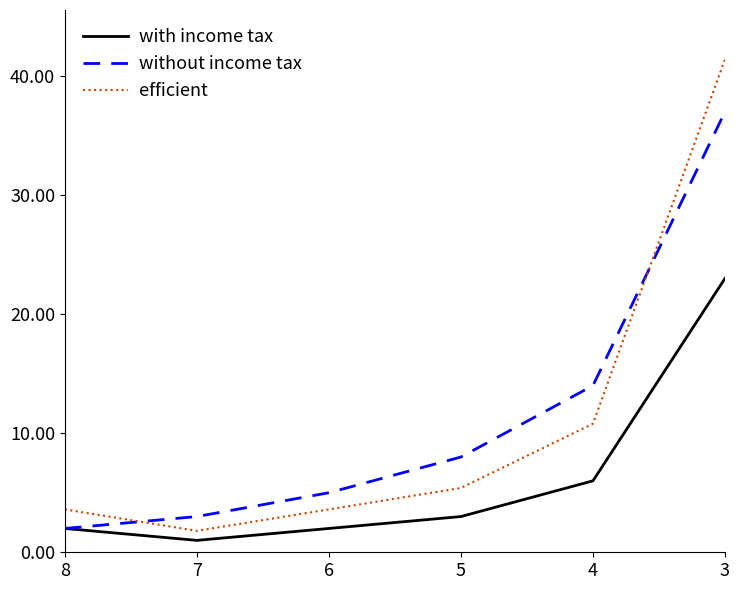

What is the sum of the without income tax values at 7 and 3?

40.0